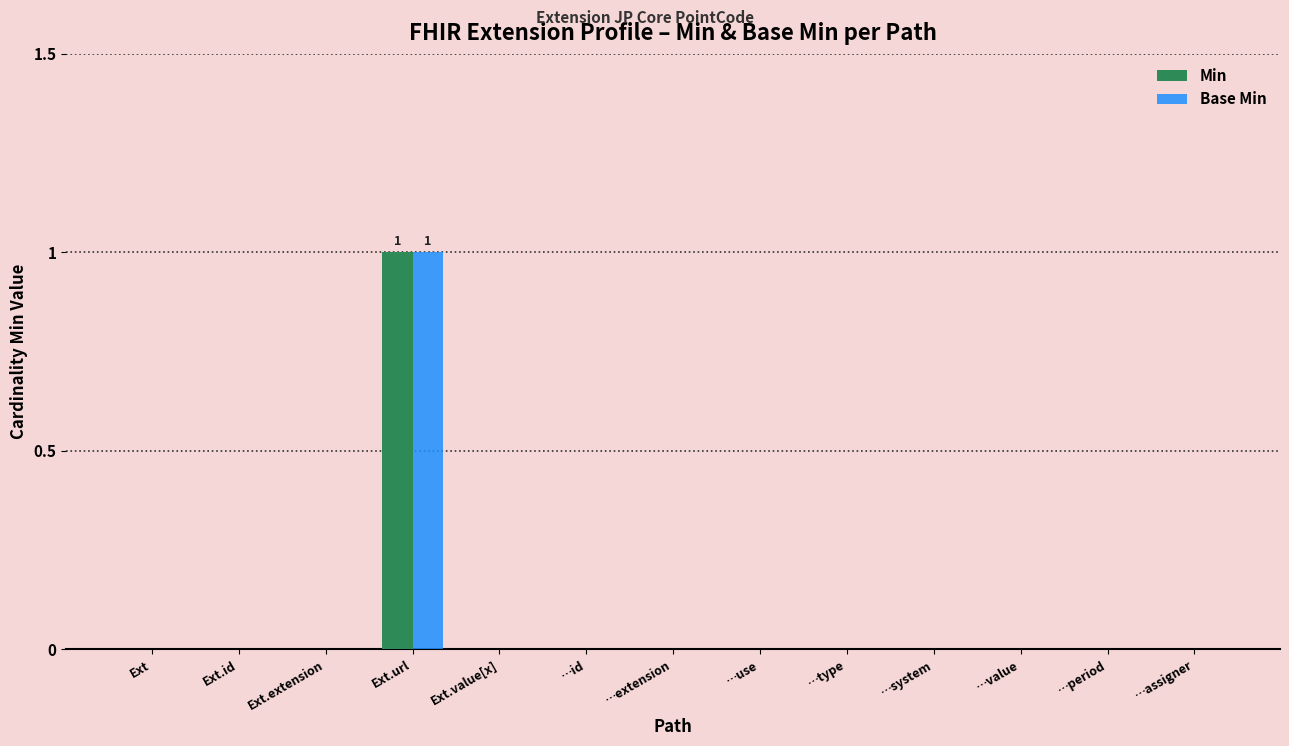

Which category has the highest value across all series?

Ext.url